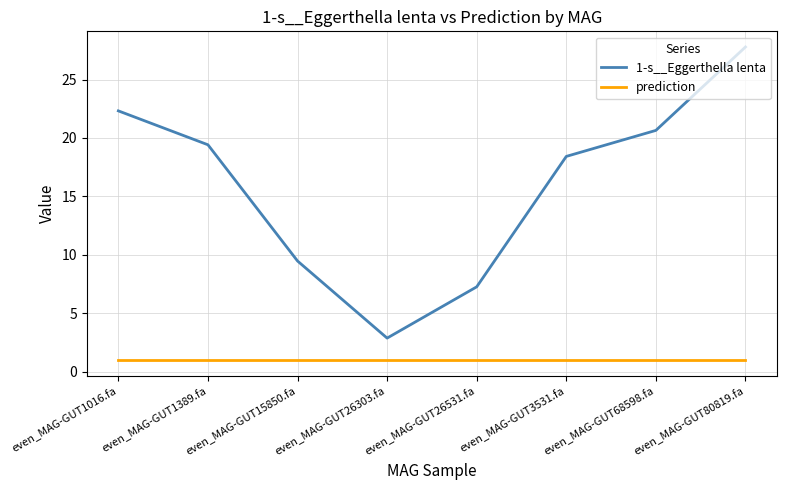

At even_MAG-GUT1389.fa, list the series in order from largest to smallest.

1-s__Eggerthella lenta, prediction